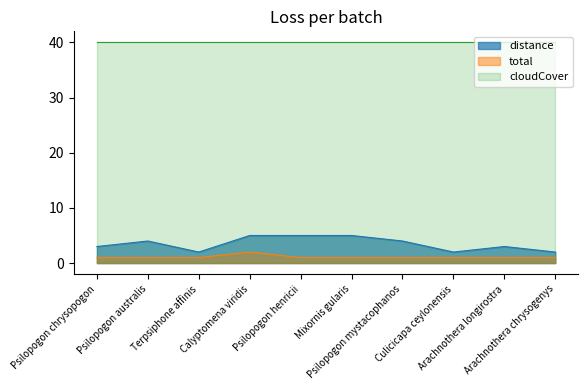

Which series changed the most between Psilopogon chrysopogon and Calyptomena viridis?

distance